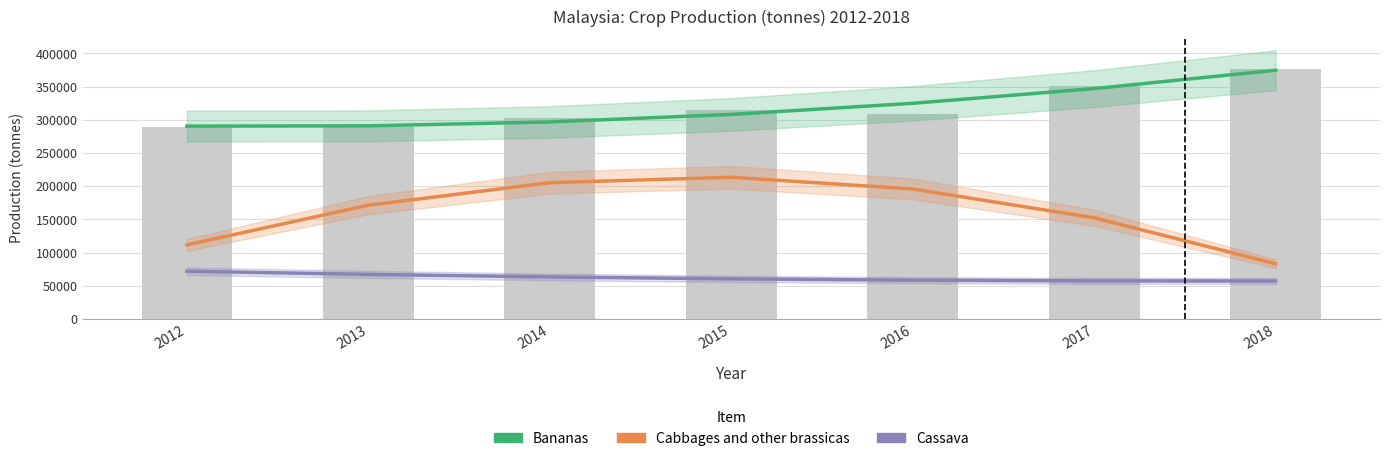

What is the value of the Bananas bar at the 2nd from the left?

290937.0